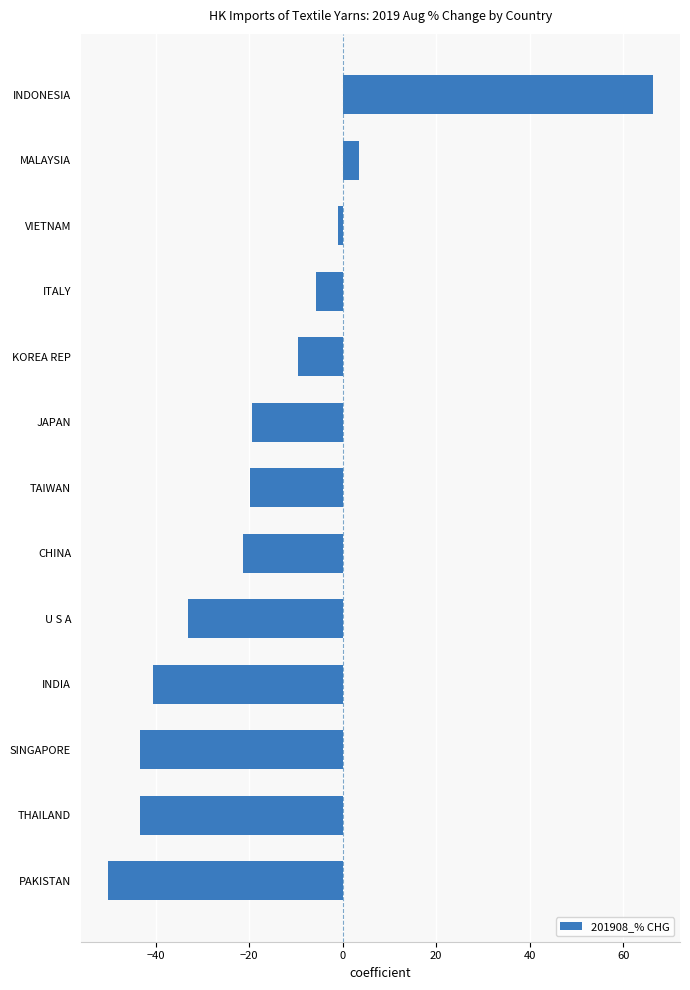

Reading bottom to top, list all the values displayed in this chart.

-50.2	-43.4	-43.4	-40.6	-33.1	-21.3	-19.9	-19.3	-9.6	-5.6	-0.9	3.6	66.3